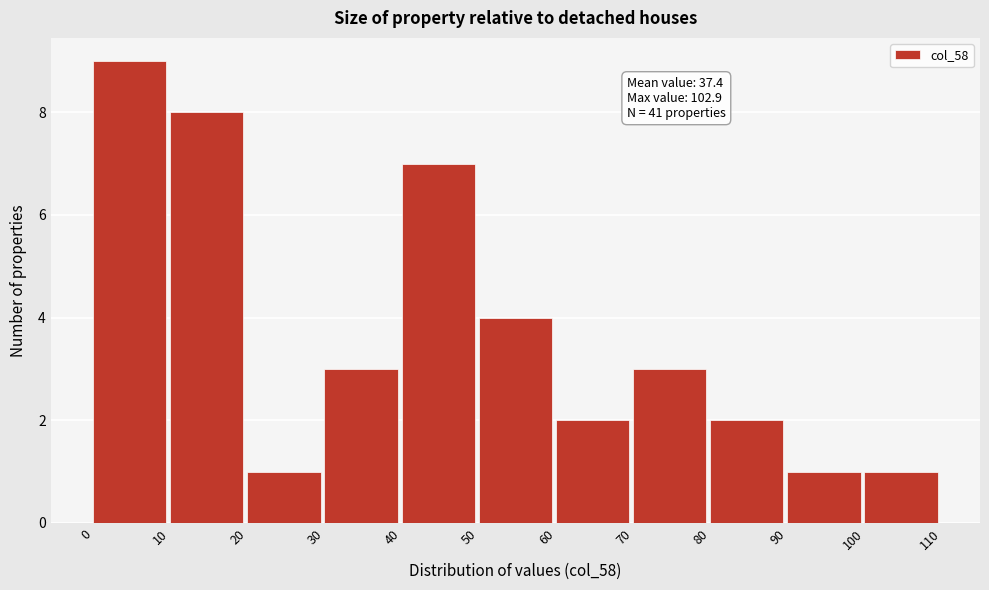

Which range on the x-axis has the tallest bar?

0 to 10